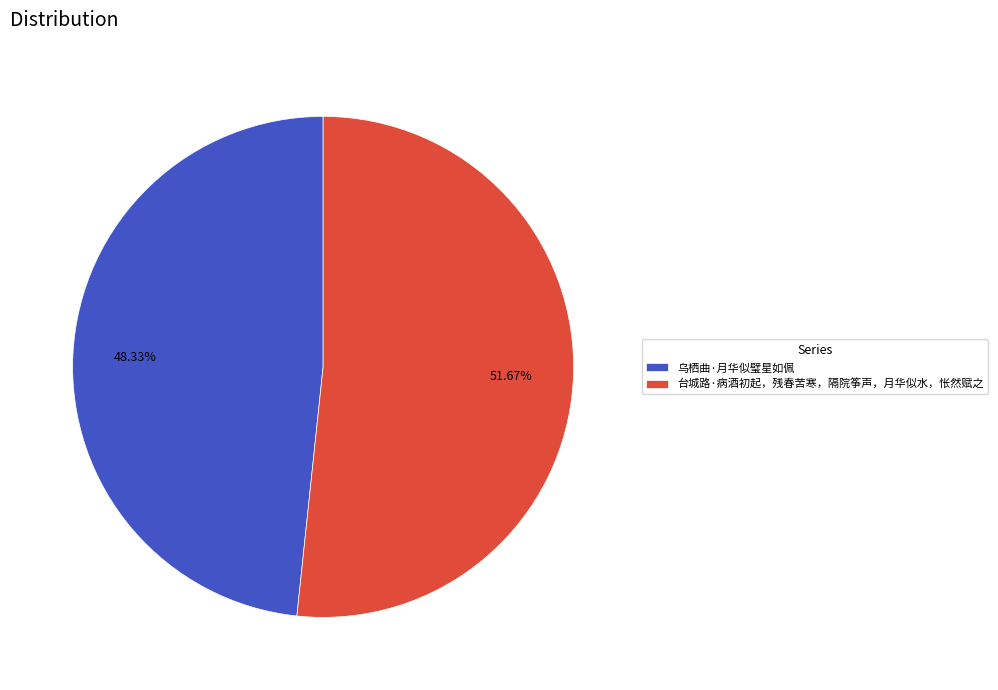

What portion of the pie excludes 台城路·病酒初起，残春苦寒，隔院筝声，月华似水，怅然赋之?

48.3%